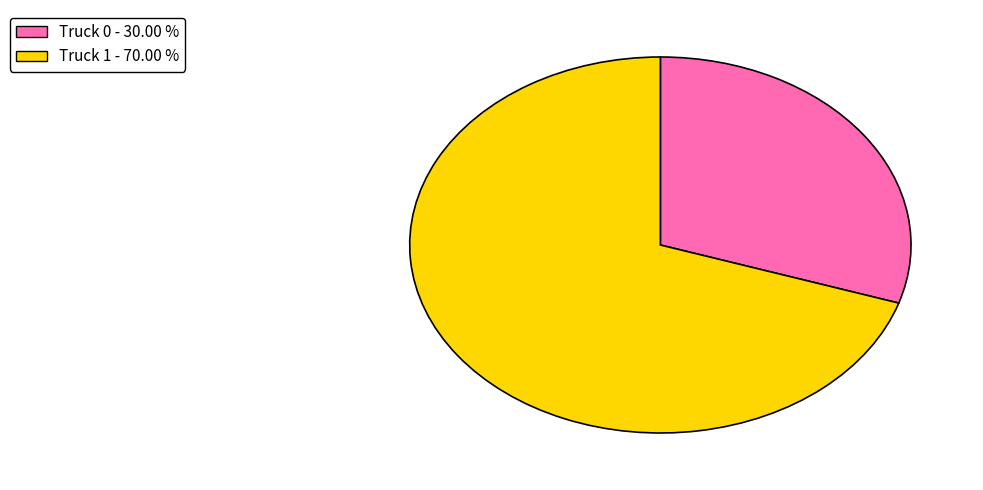

Does any single category account for the majority?

Yes